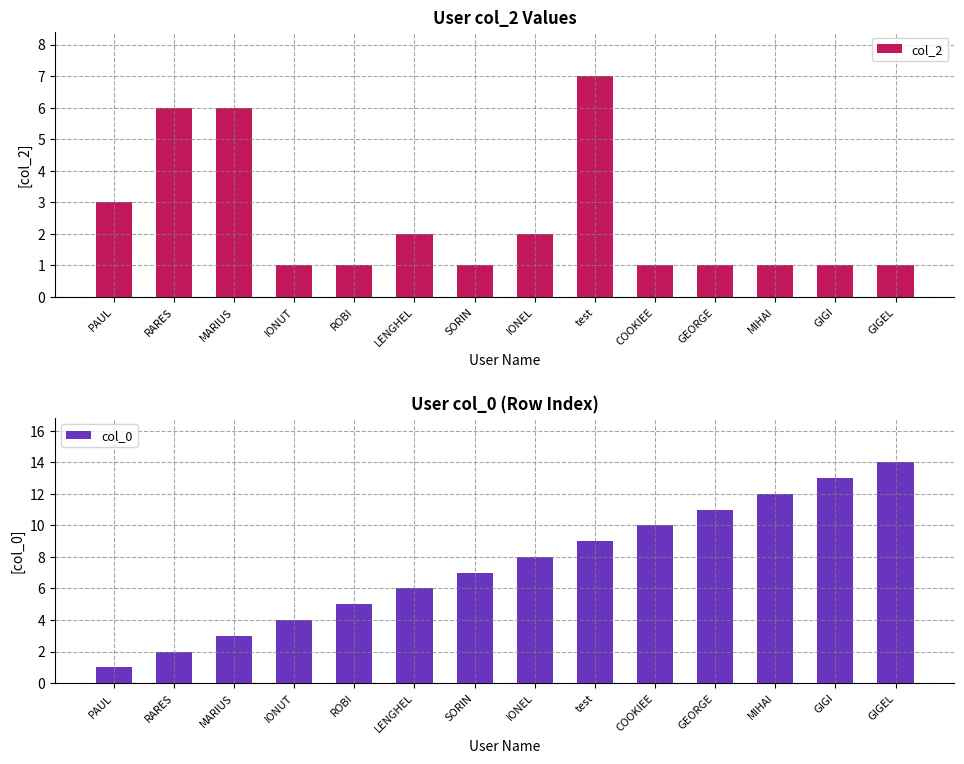

Does the chart contain stacked bars?

No